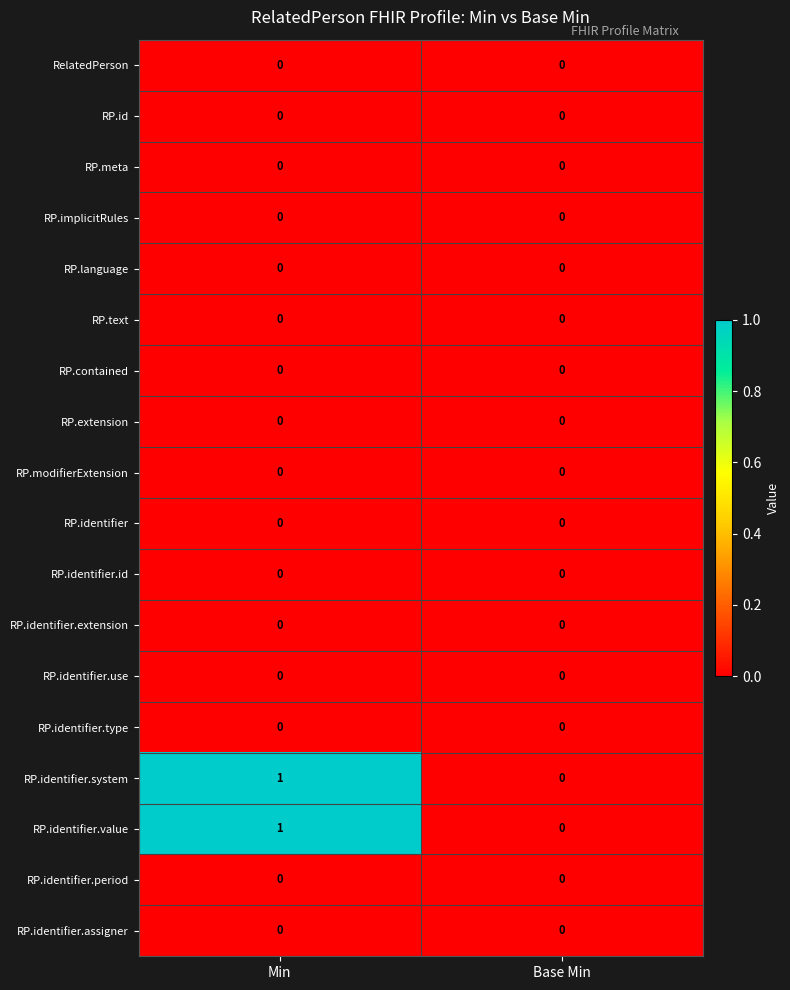

Rank the categories by RP.identifier.value value from highest to lowest.

Min, Base Min